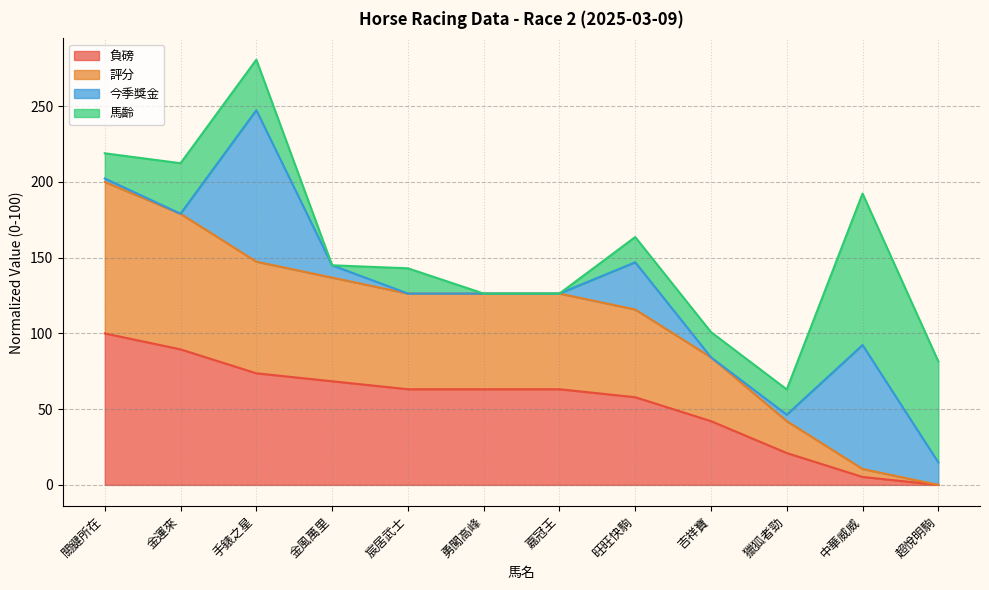

What is the sum of all 負磅 values?

647.4